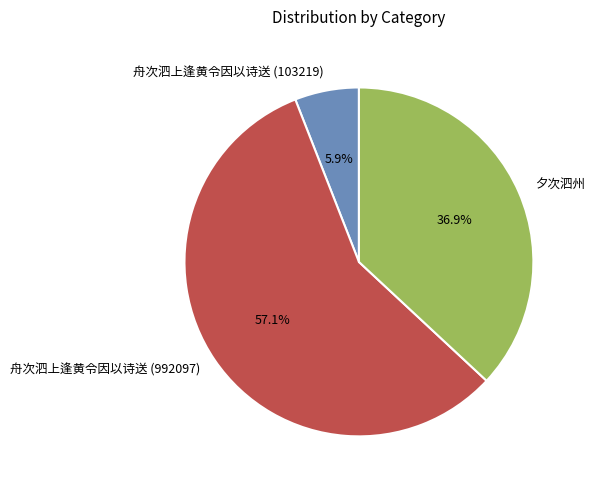

Between 夕次泗州 and 舟次泗上逢黄令因以诗送 (103219), which is larger?

夕次泗州